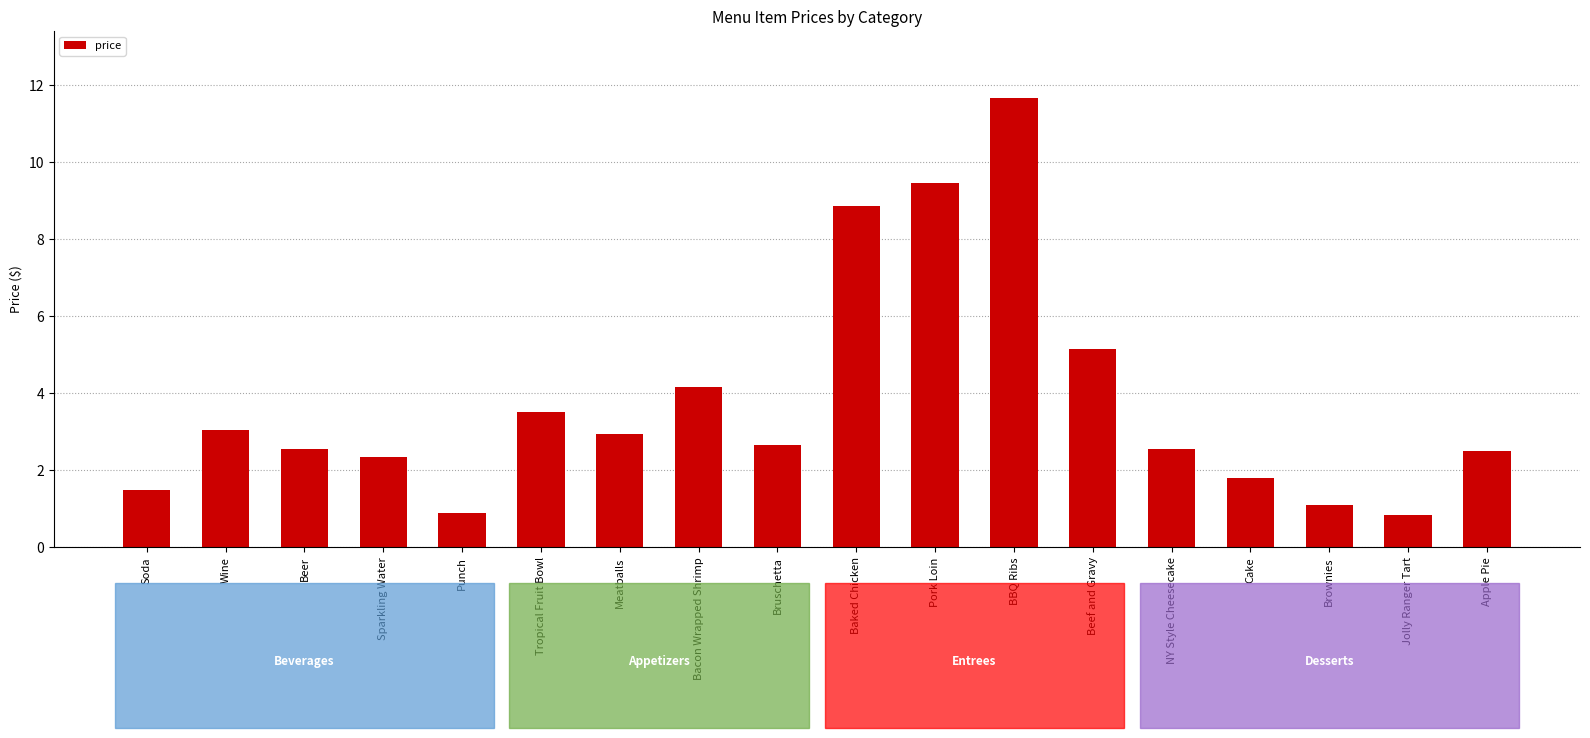

True or false: the data shows 3.0 at Meatballs.

True